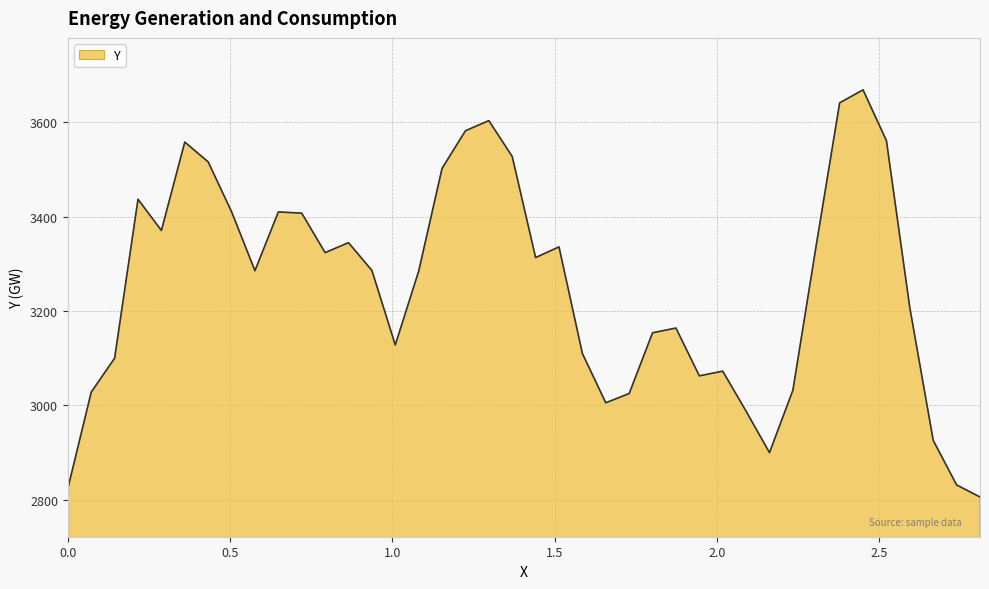

What is the difference between the maximum and minimum values?

862.4